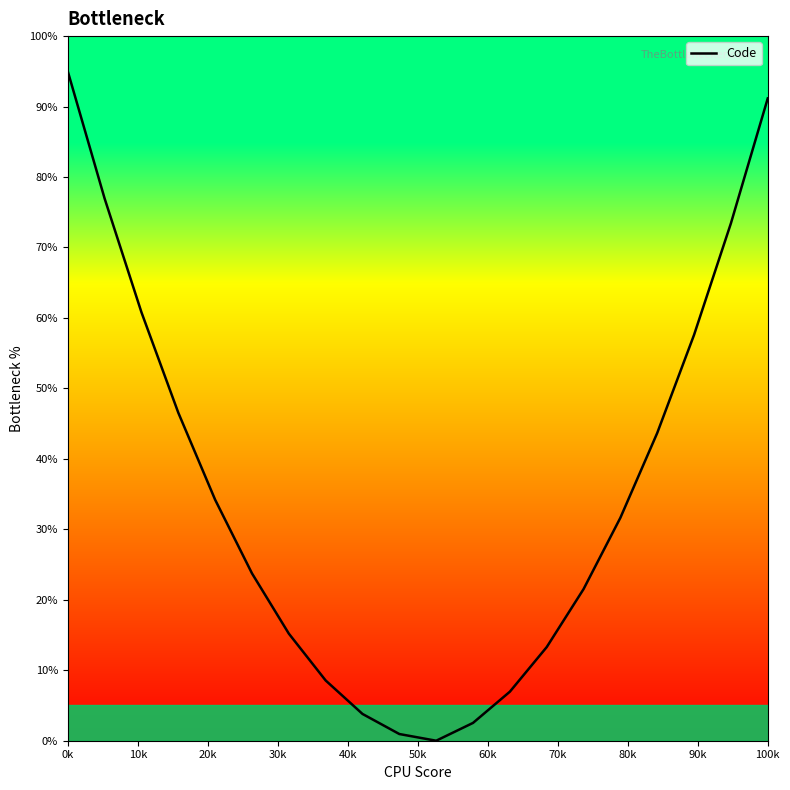

How many distinct data groups are displayed?

1